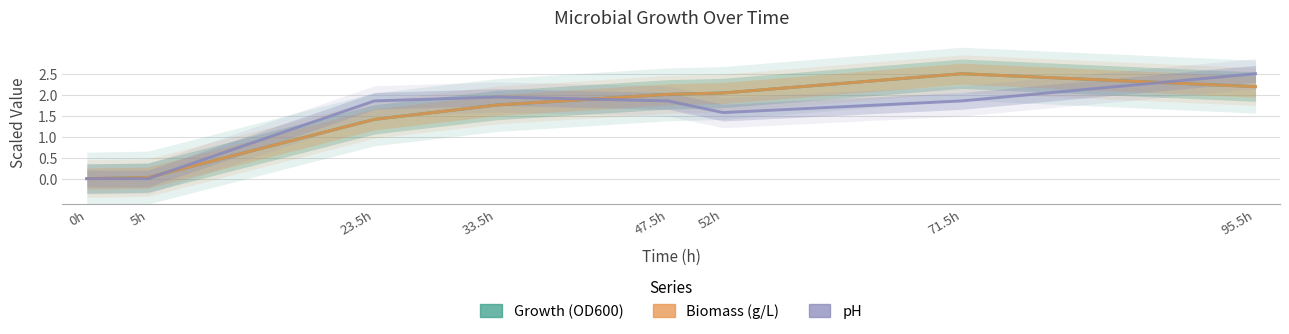

Count the number of categories in the chart.

8